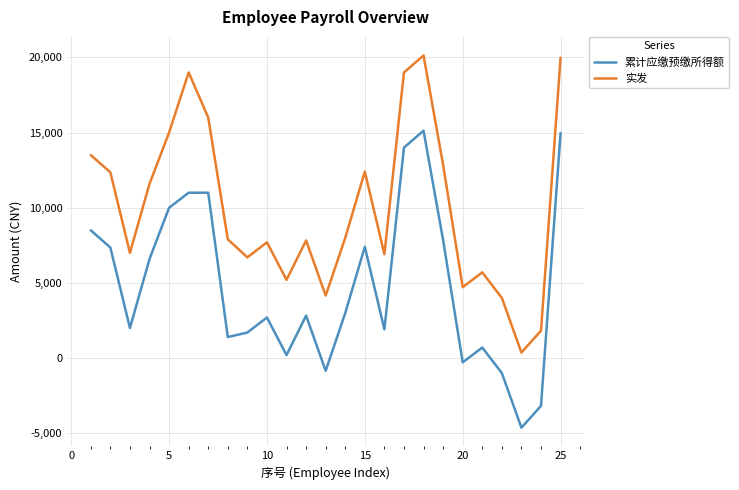

True or false: 实发 and 累计应缴预缴所得额 cross at least once.

False